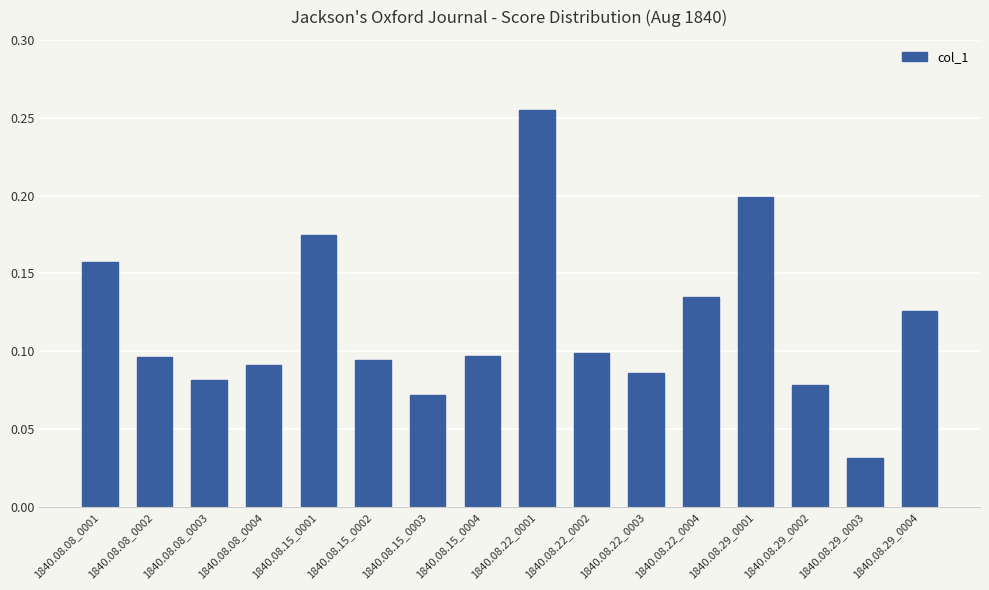

What position from the left is 1840.08.29_0002?

14